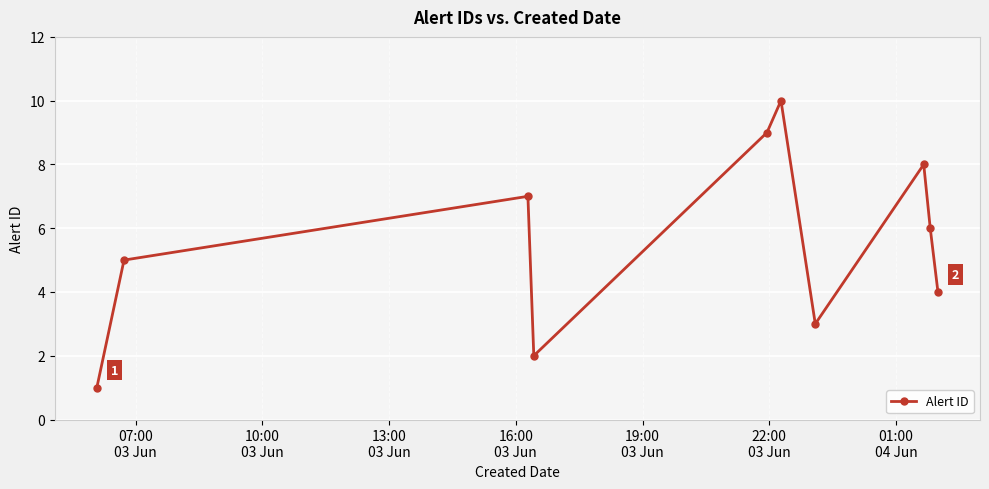

How many values are between 3 and 8?

6